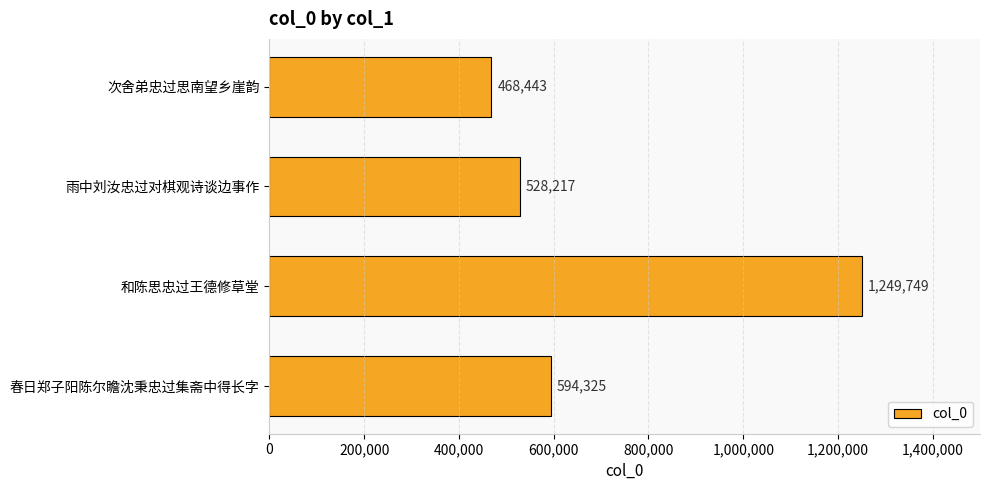

What is the approximate value at 和陈思忠过王德修草堂, to the nearest 50?

1249750